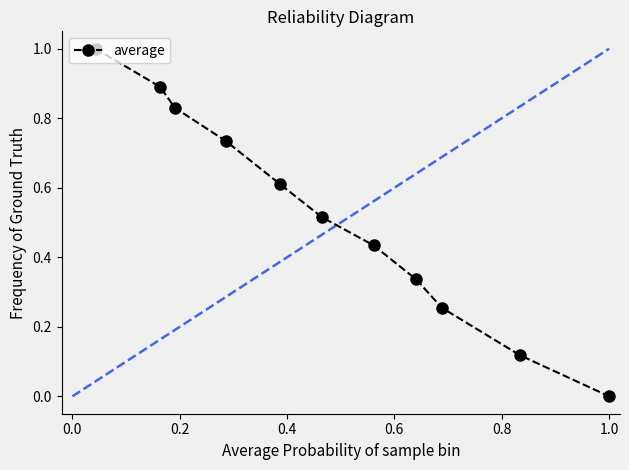

What is the value of the 2nd point from the left?

0.9